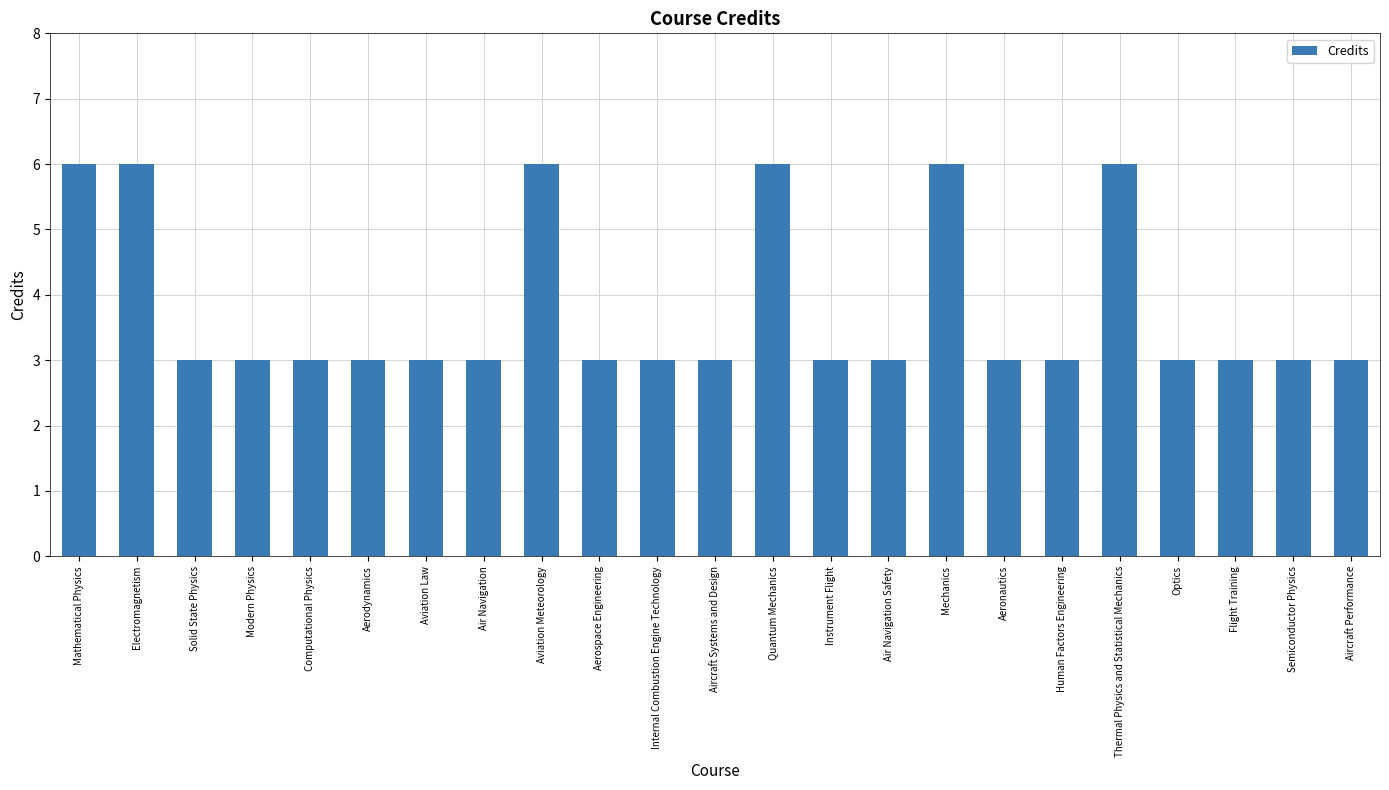

How many series are shown in this chart?

1